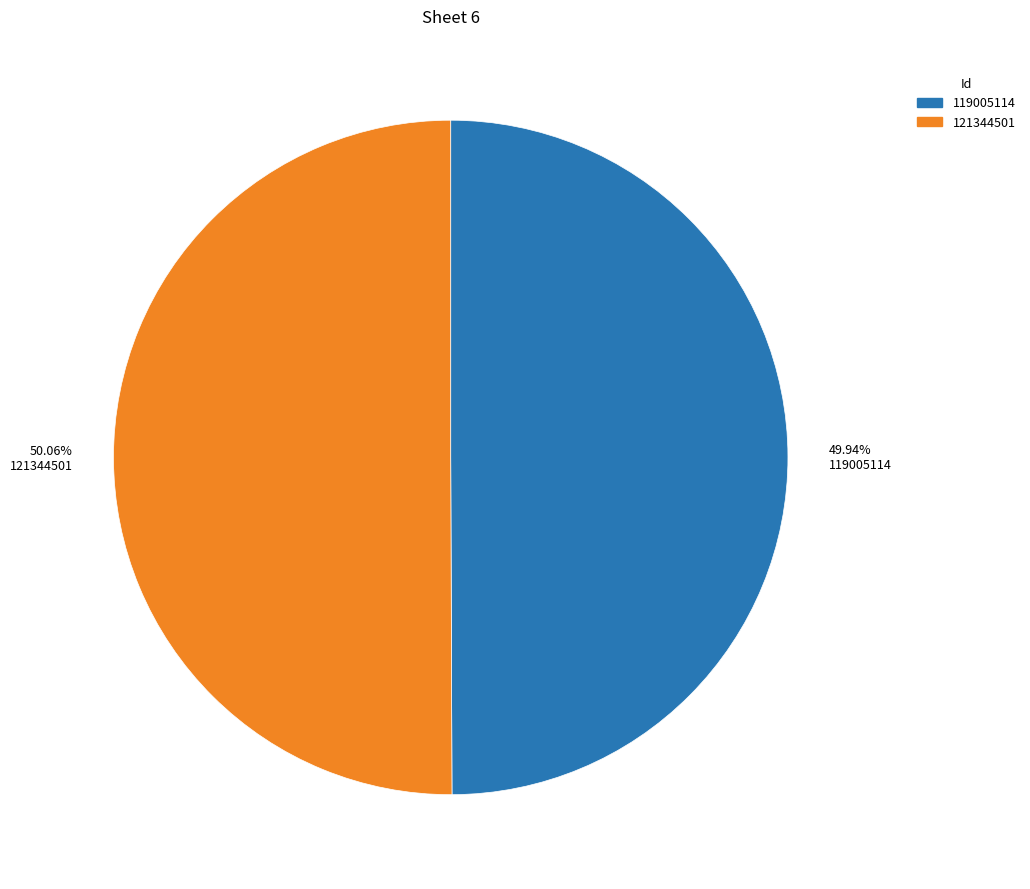

Is there any slice that represents more than half of the pie?

Yes